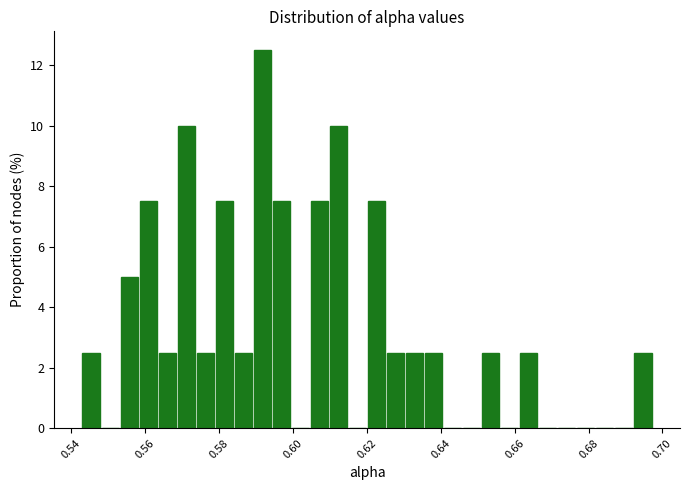

Around what value on the x-axis is the tallest bar? Give the approximate position of its centre, as read against the axis.

0.592